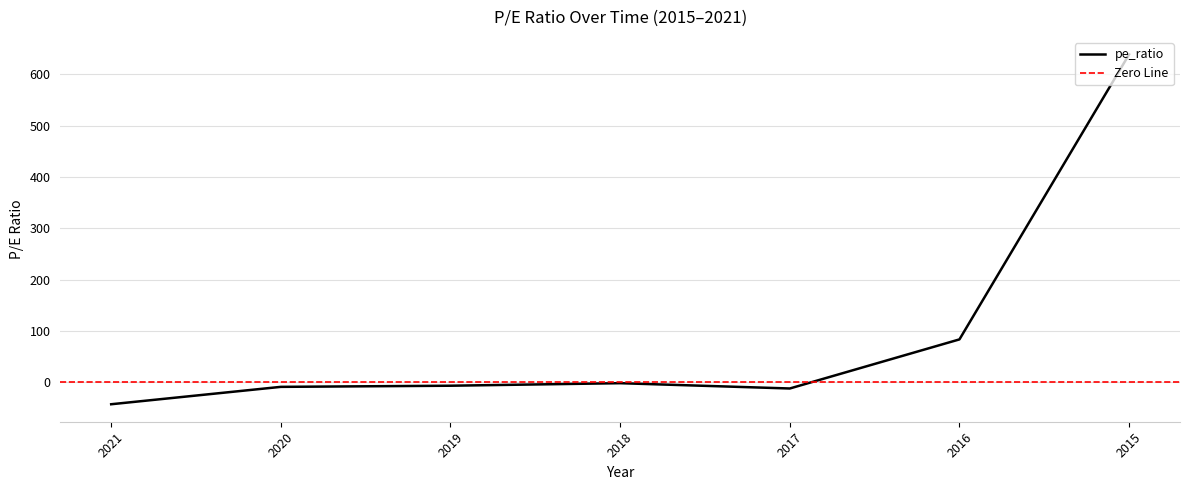

What is the change in value from 2021 to 2019?

+36.1